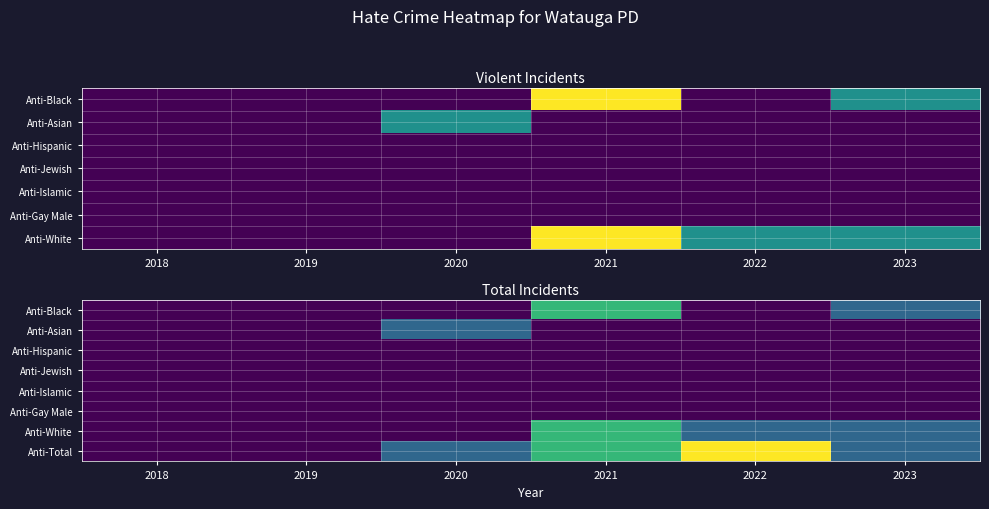

The value of Anti-Black at 2019 is 0. True or false?

True